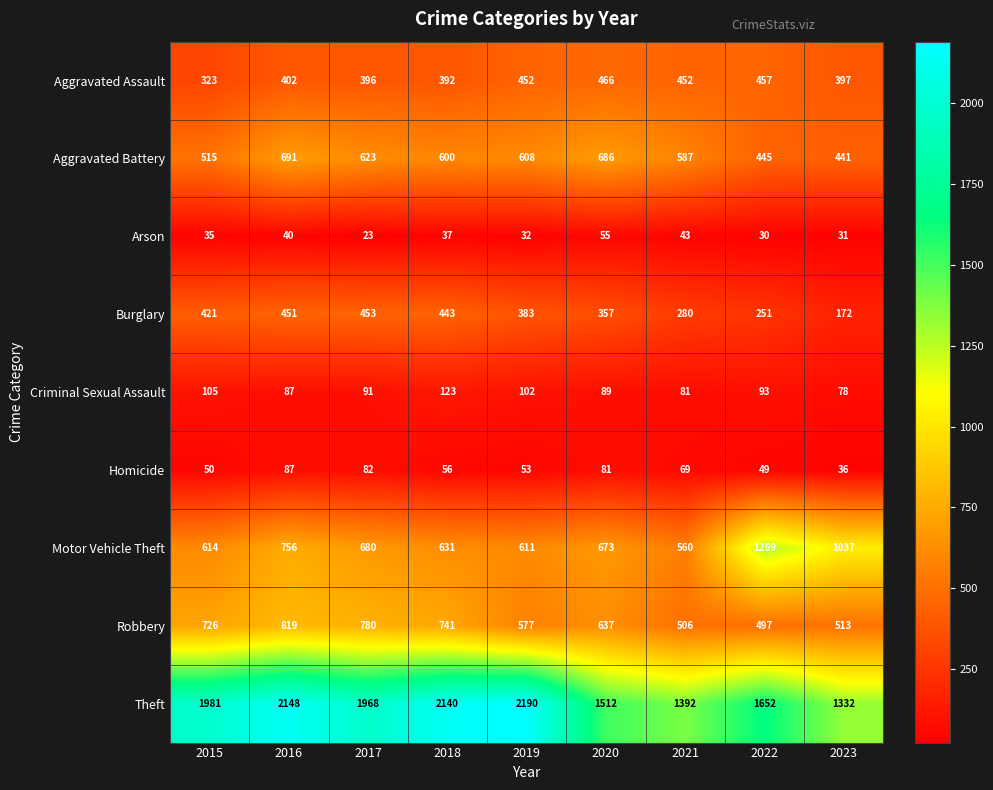

True or false: Arson has a value of 20 at 2016.

False